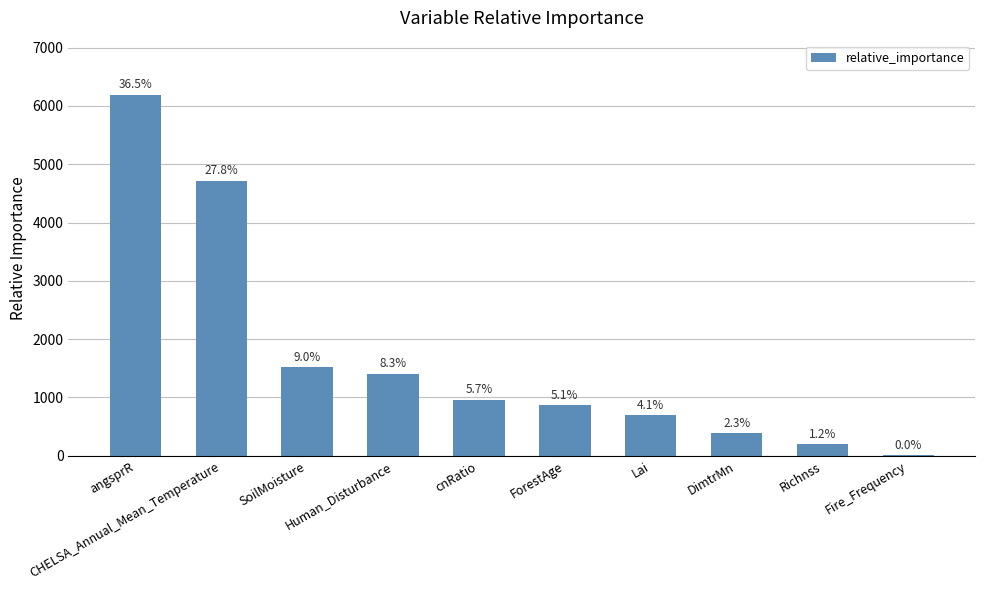

What is the difference between the second highest and second lowest values?

4522.5